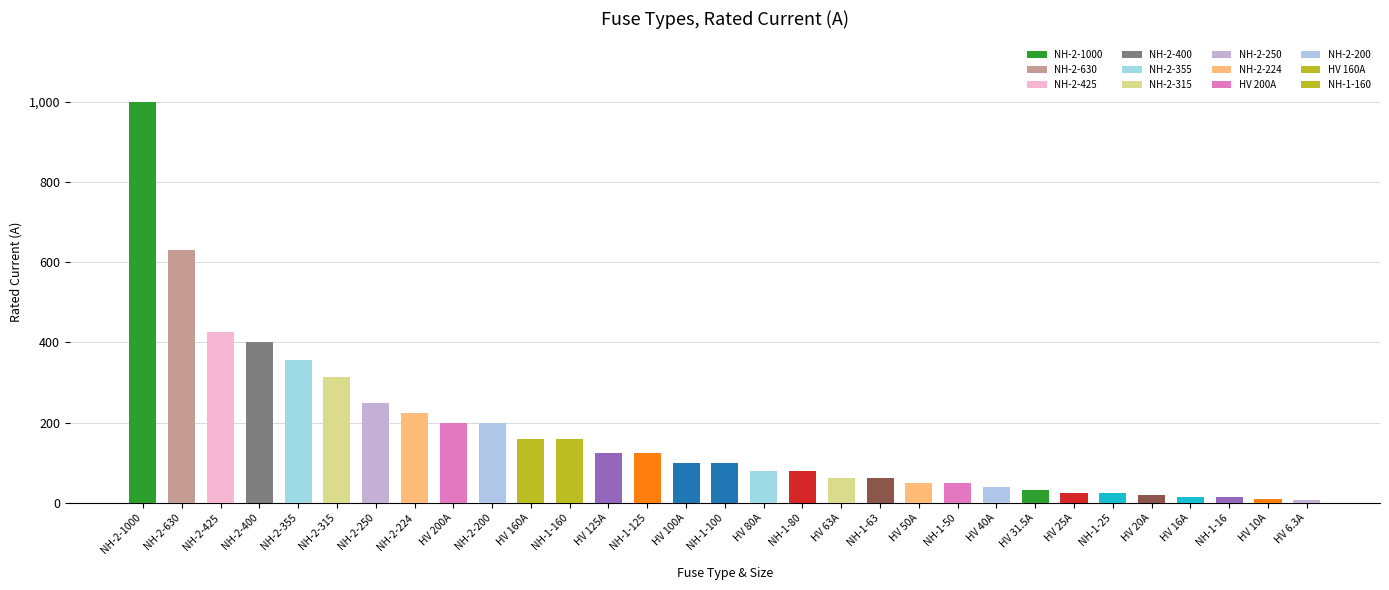

What is the average value?

172.4